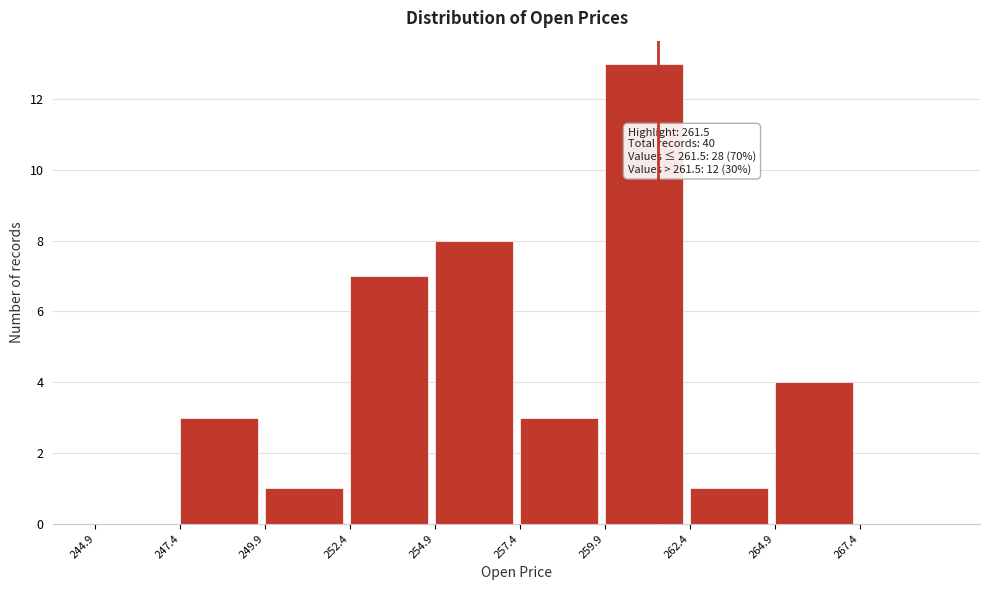

Over which range of the x-axis is the bar tallest?

260.0 to 262.5